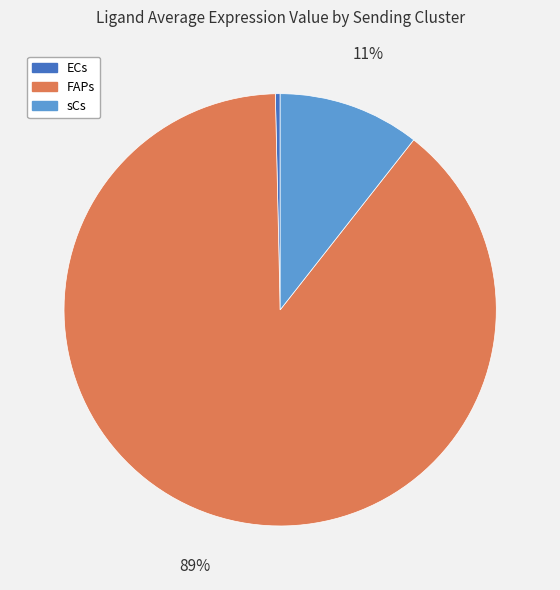

Which category has the biggest portion of the pie?

FAPs